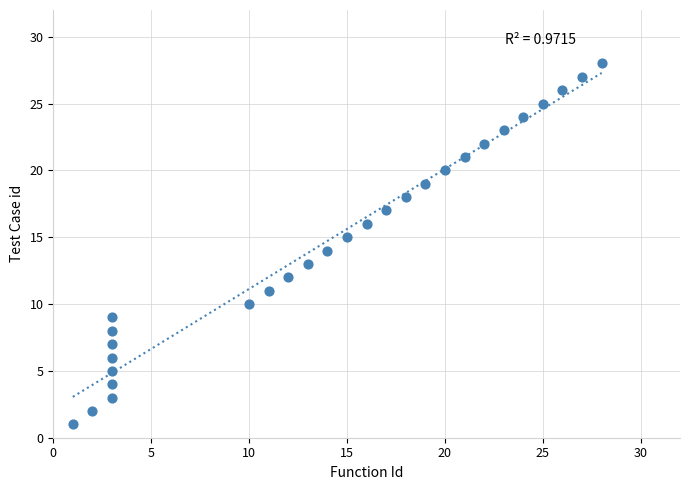

What is the range of X values (max minus min)?

27